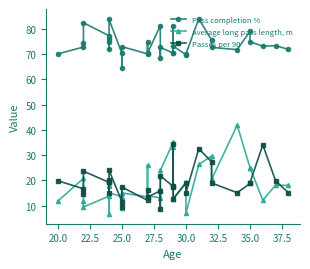

True or false: Pass completion % and Passes per 90 intersect in this chart.

False